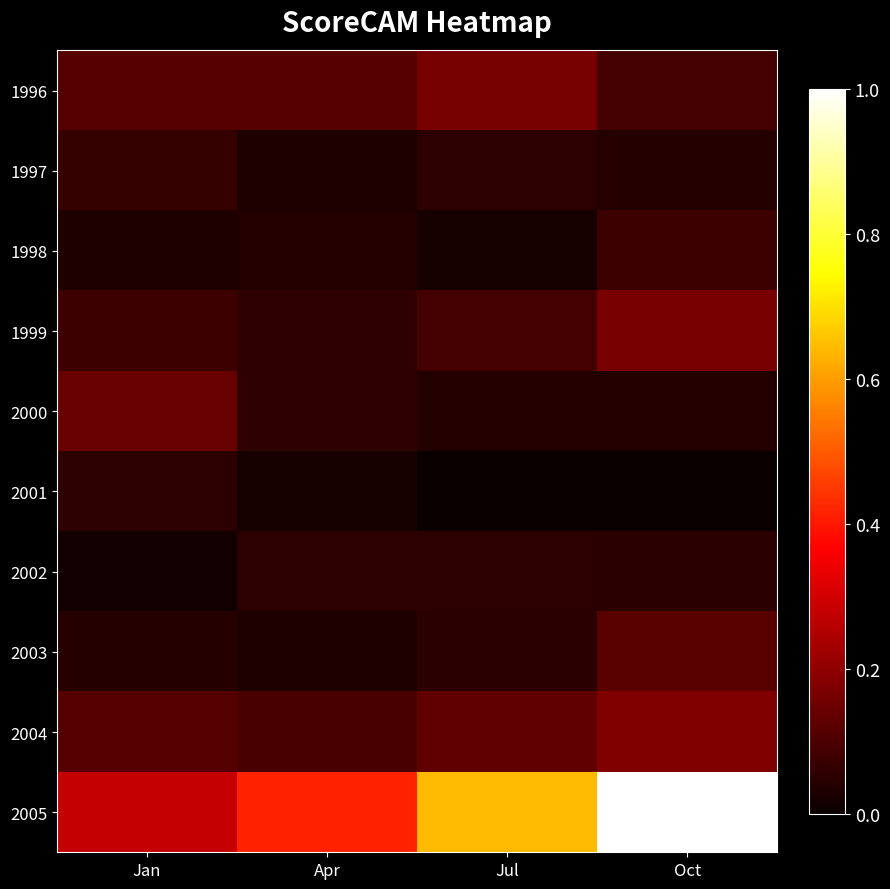

Which category has the highest value across all series?

Oct